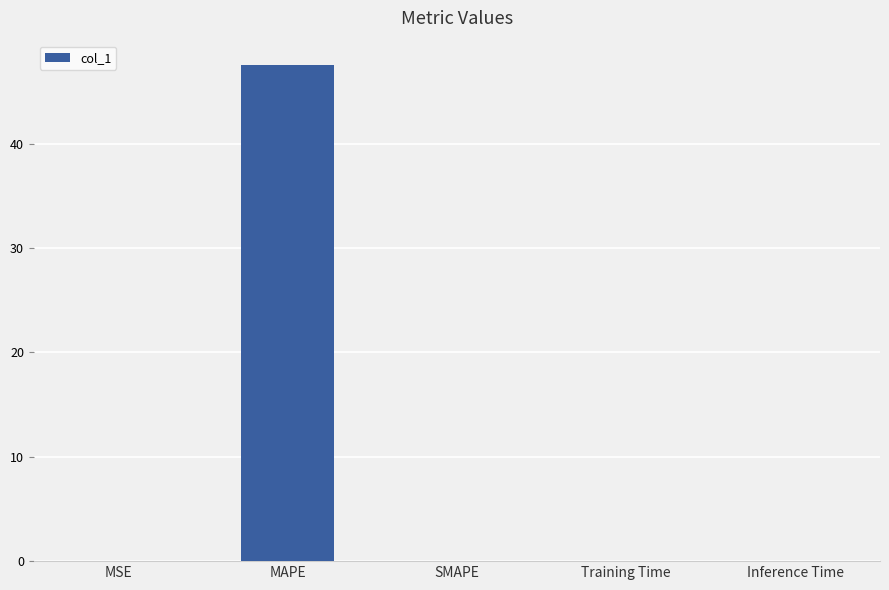

Which has a higher value, SMAPE or MAPE?

MAPE